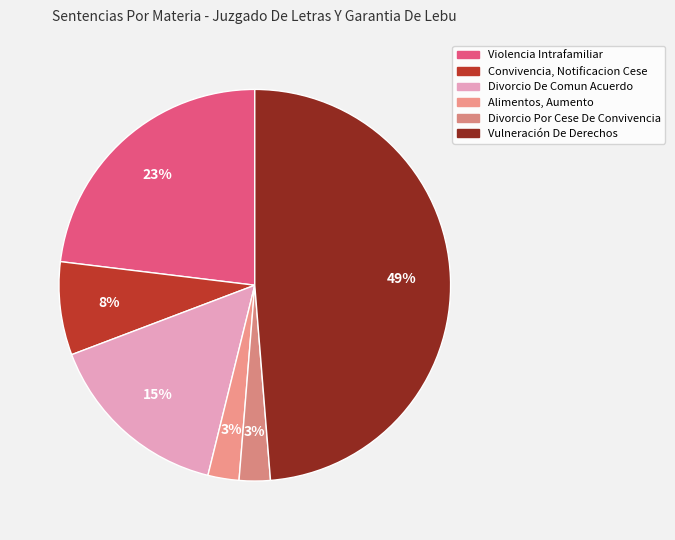

How many slices are in this pie chart?

6